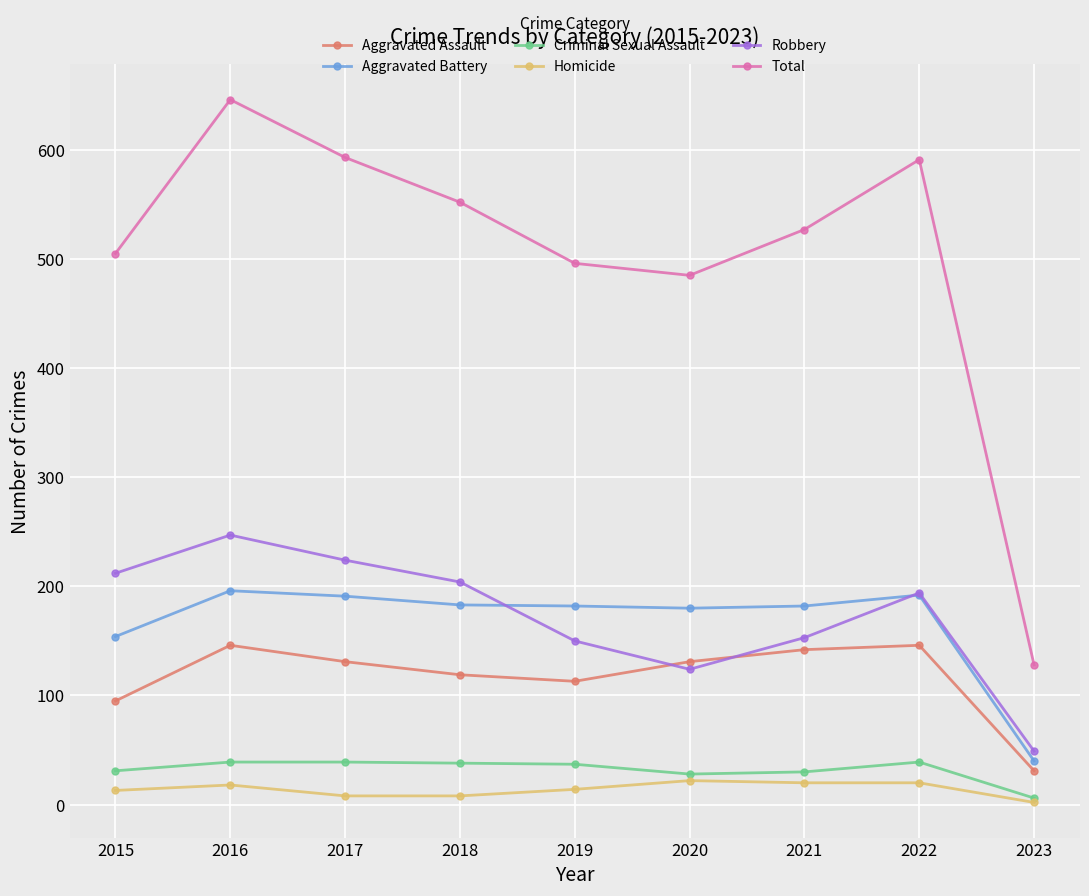

In Total, how many points are lower than both neighbors (excluding endpoints)?

1